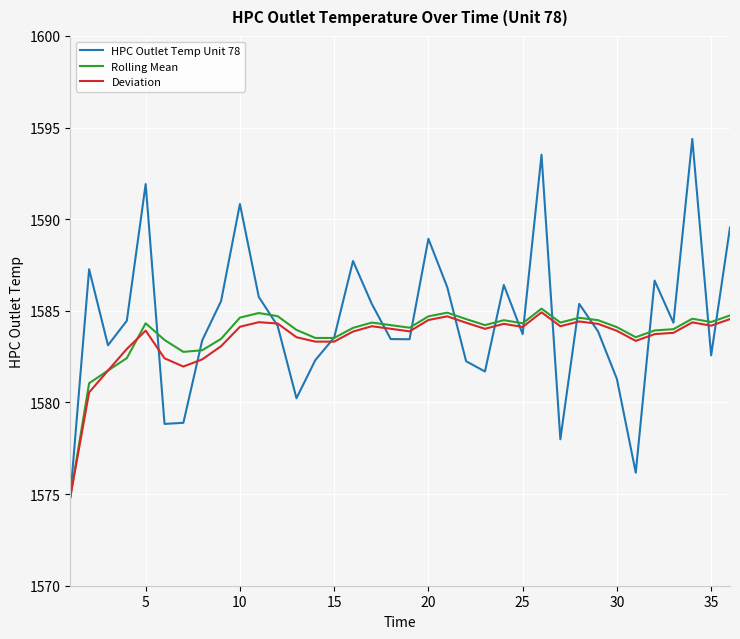

What are all the series names shown in the legend?

HPC Outlet Temp Unit 78, Rolling Mean, Deviation